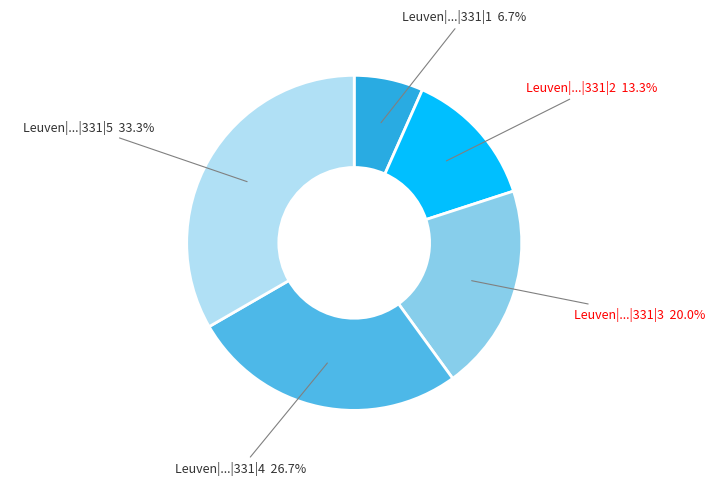

Rank the categories by value from highest to lowest.

Leuven|...|331|5, Leuven|...|331|4, Leuven|...|331|3, Leuven|...|331|2, Leuven|...|331|1